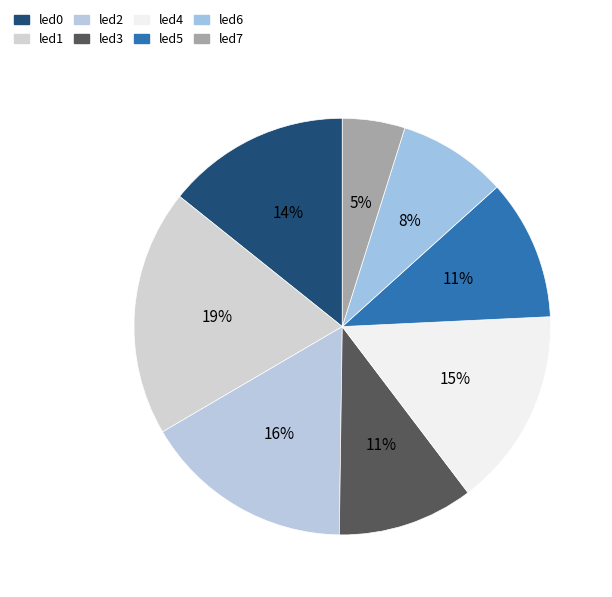

Count the number of slices in the pie.

8